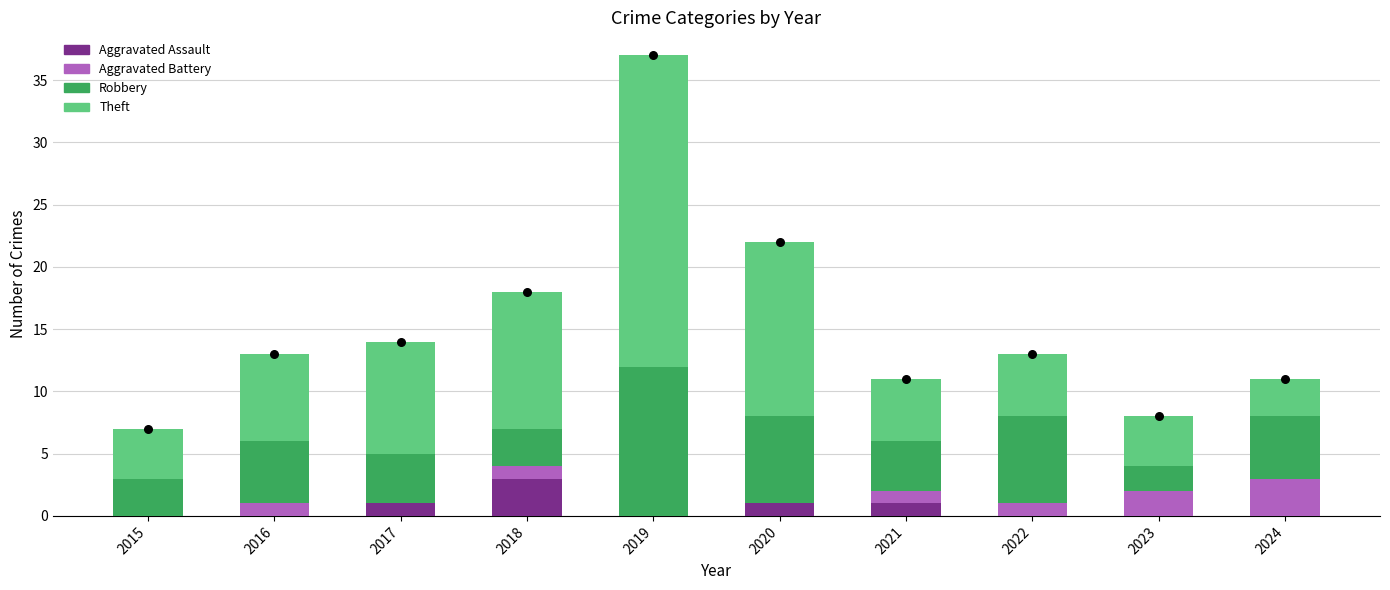

Which series has the largest total across all categories?

Theft